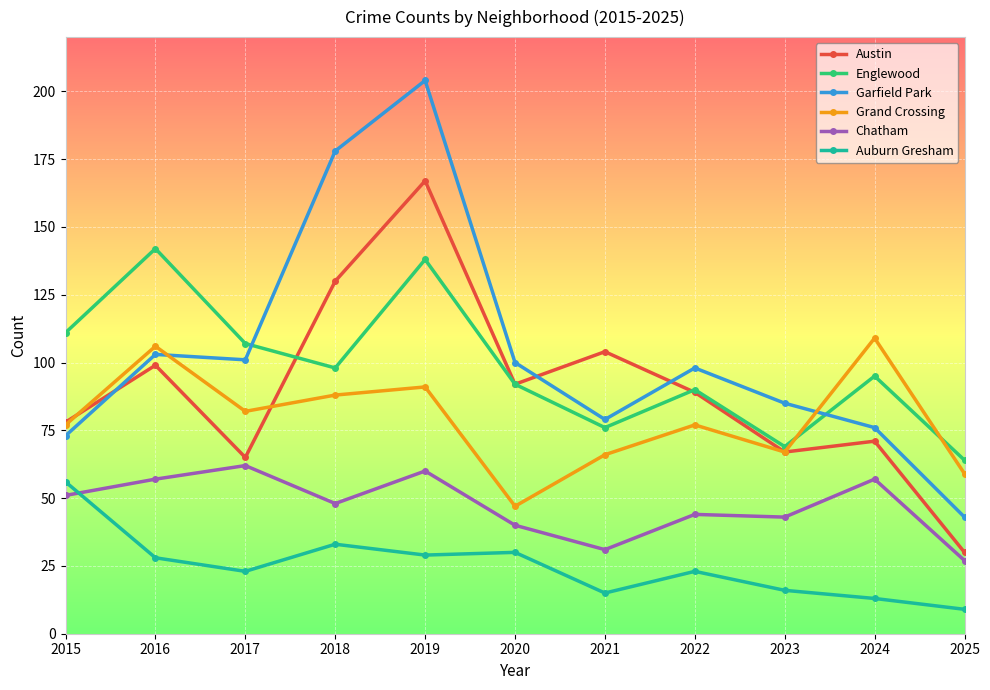

True or false: Garfield Park and Englewood intersect in this chart.

True